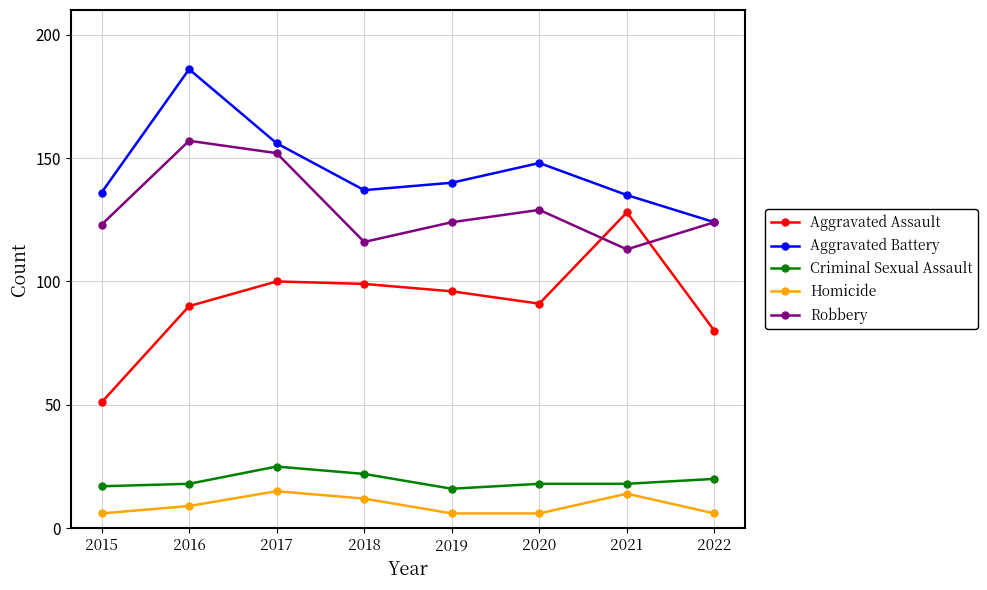

How many categories are shown in the chart?

8